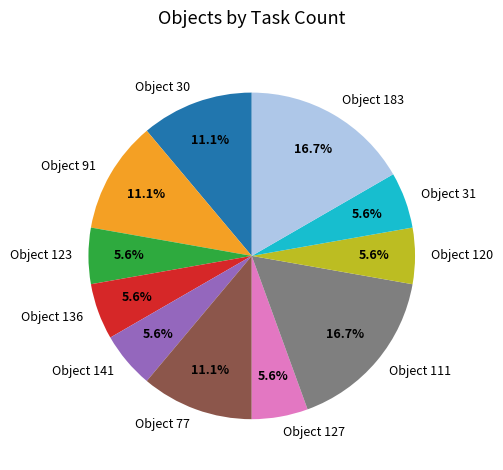

What is the ratio of the value at Object 111 to the value at Object 127?

3.0